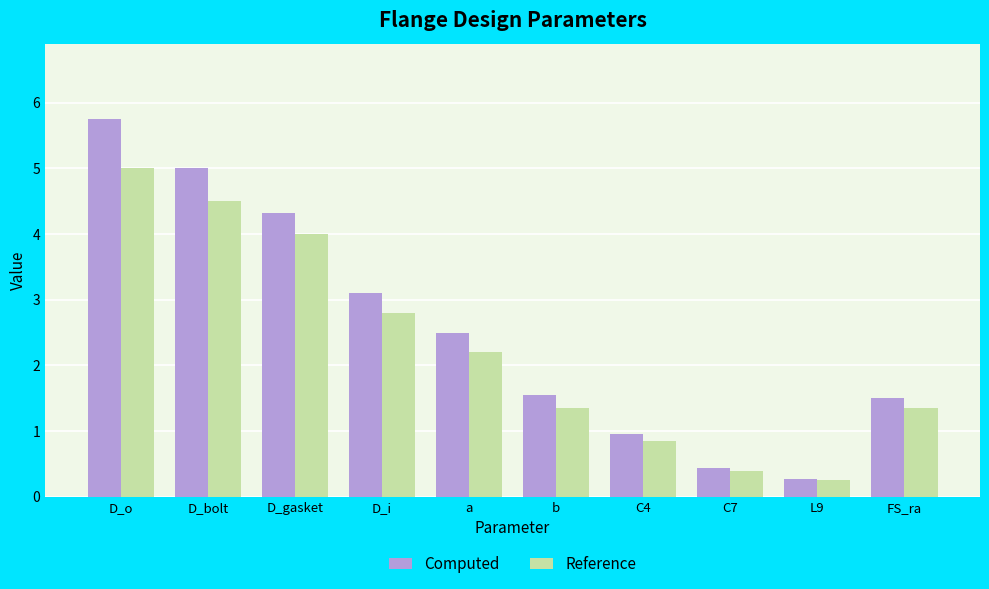

What is the sum of the Reference values at a and L9?

2.5